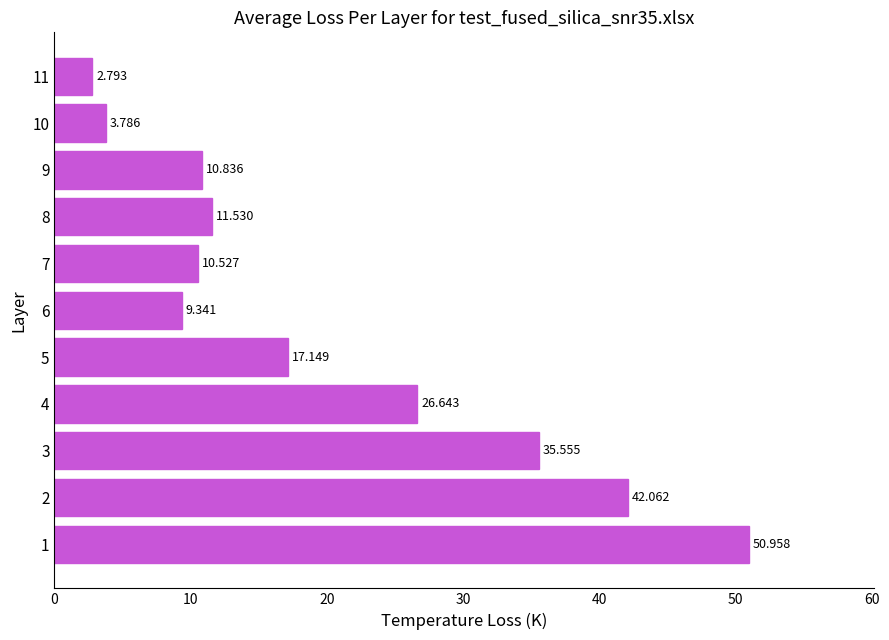

At which label is the value closest to 26?

4